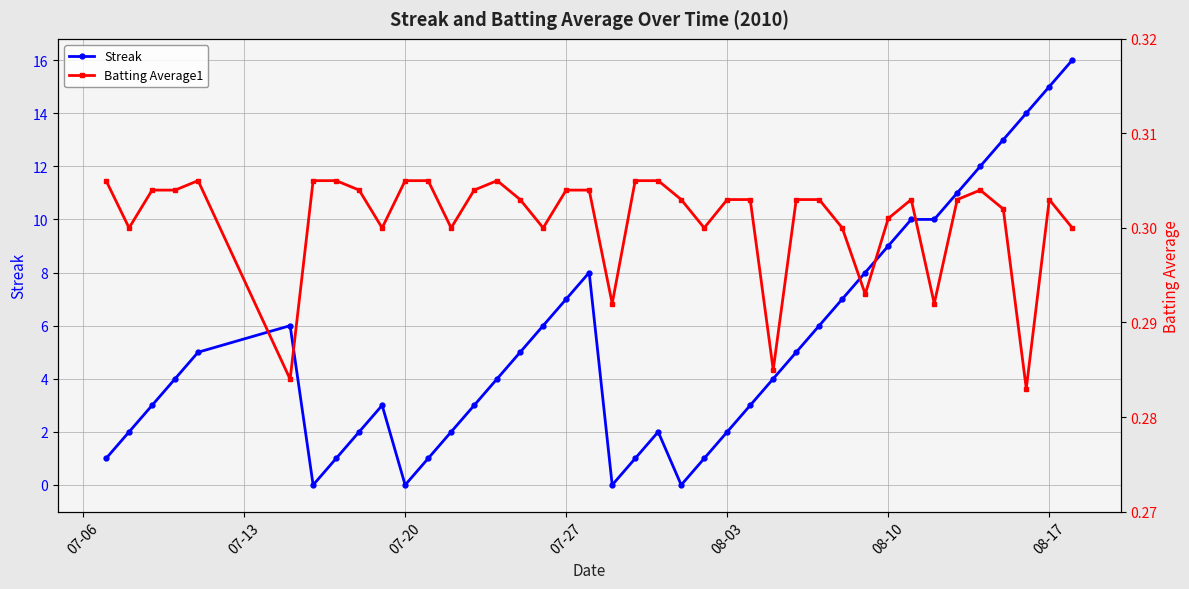

How many intersections are there between Streak and Batting Average1?

8